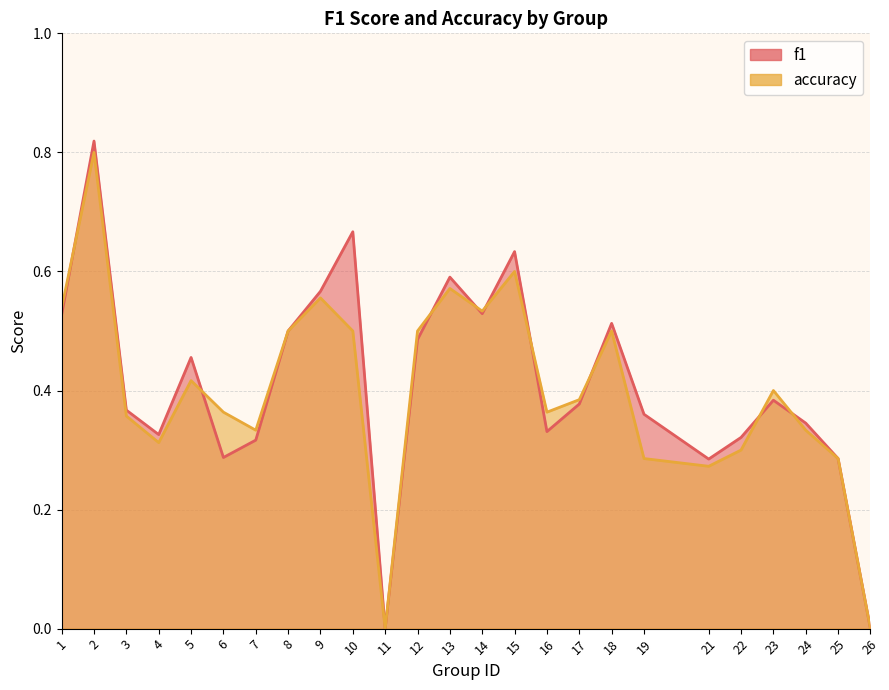

True or false: f1 and accuracy cross at least once.

True